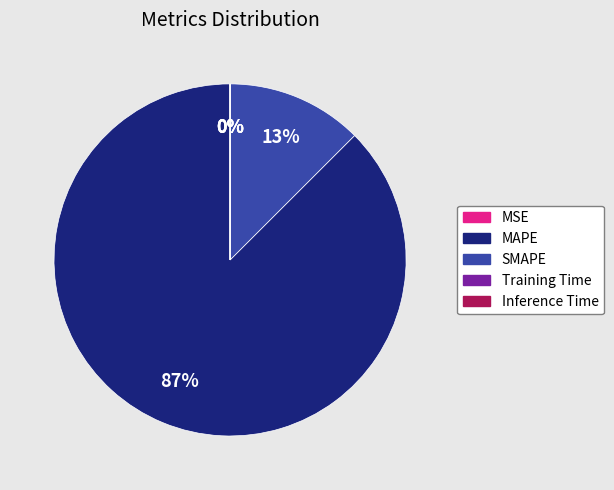

Which category has the biggest portion of the pie?

MAPE